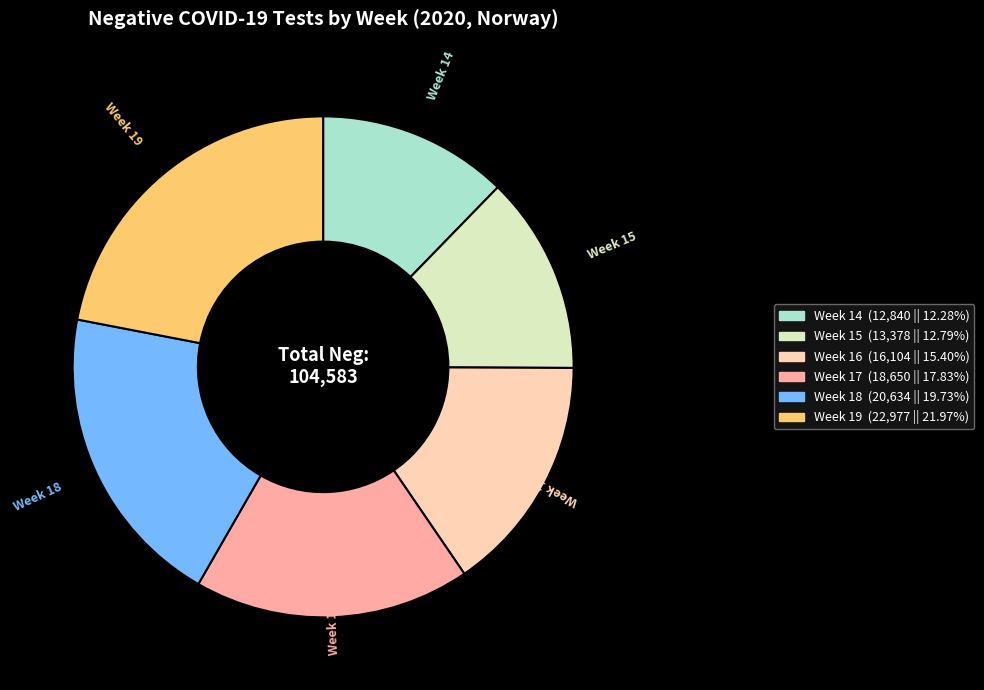

Is there any slice that represents more than half of the pie?

No